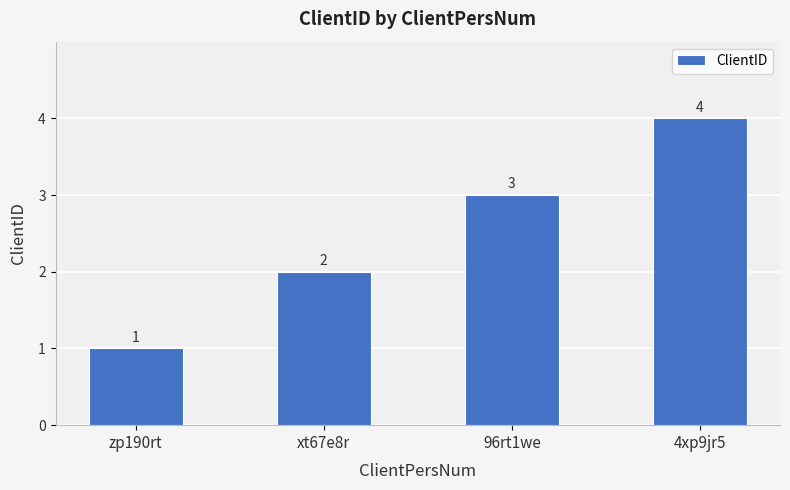

Count the values in the range 2 to 4.

3